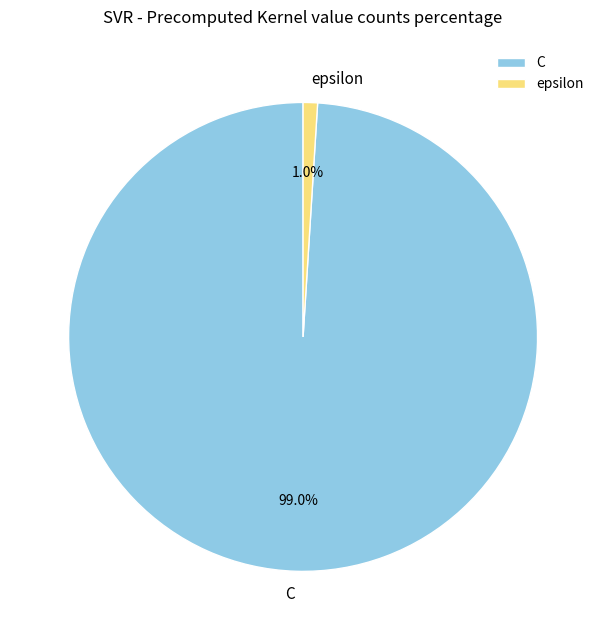

Which has a higher value, C or epsilon?

C